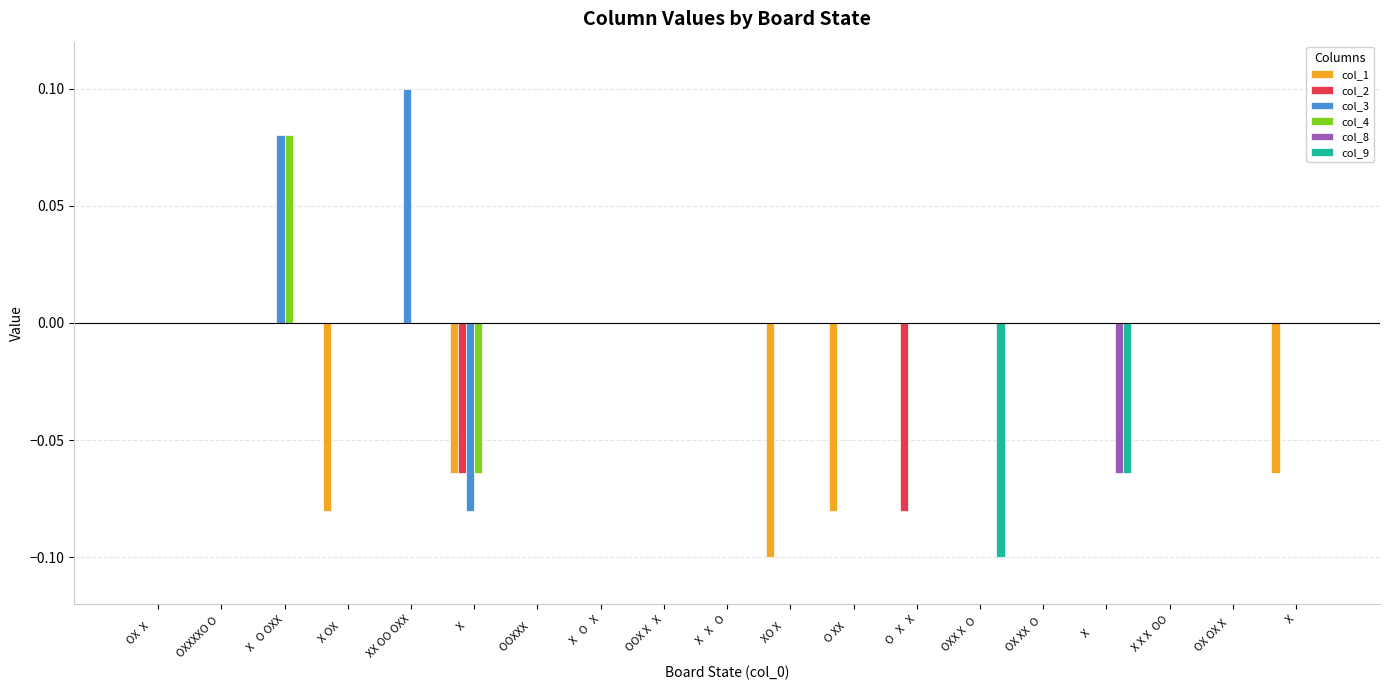

Is the value of col_4 at     X     greater than the value of col_2 at OOXXX    ?

No